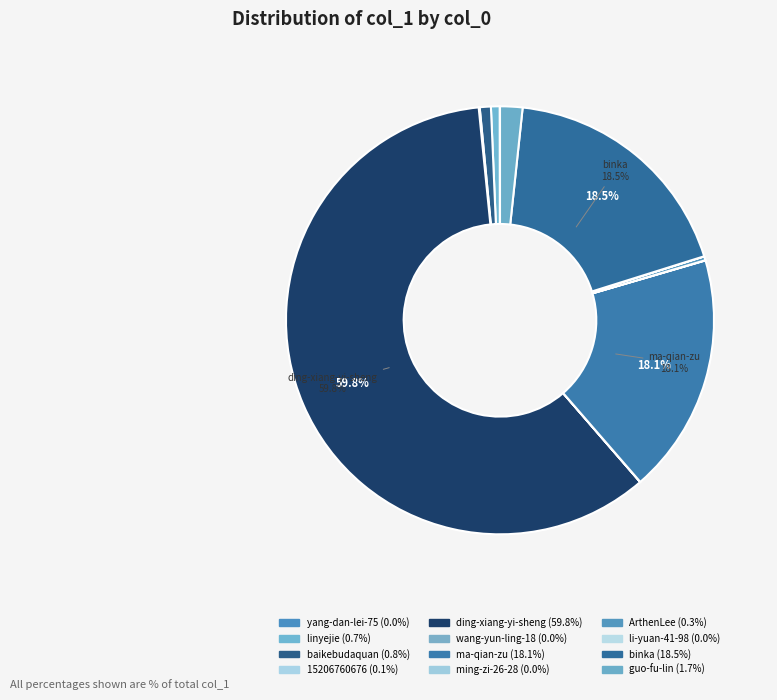

What is the smallest slice in the pie chart?

li-yuan-41-98